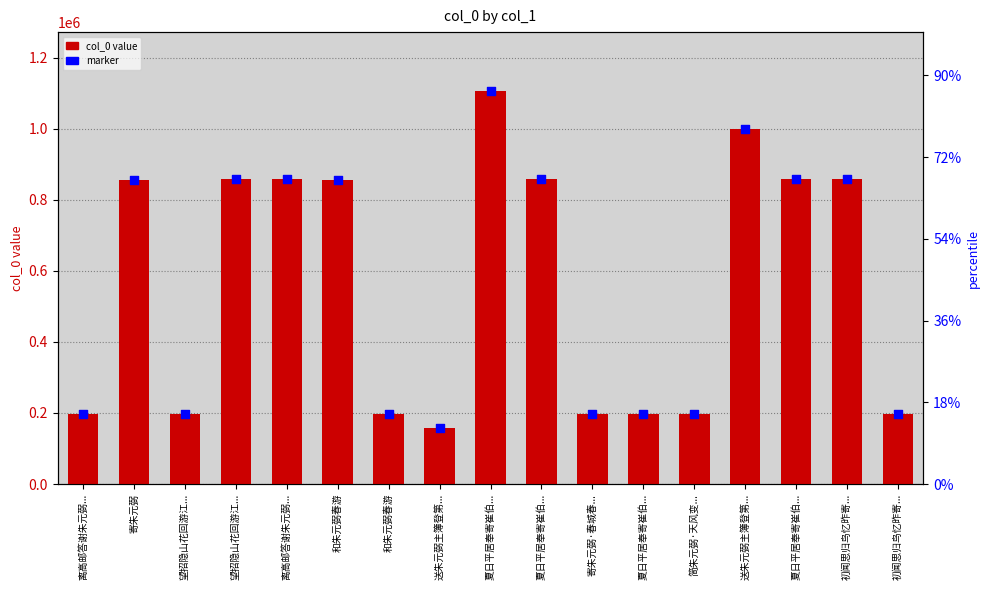

Which series reaches the minimum Y coordinate?

col_0